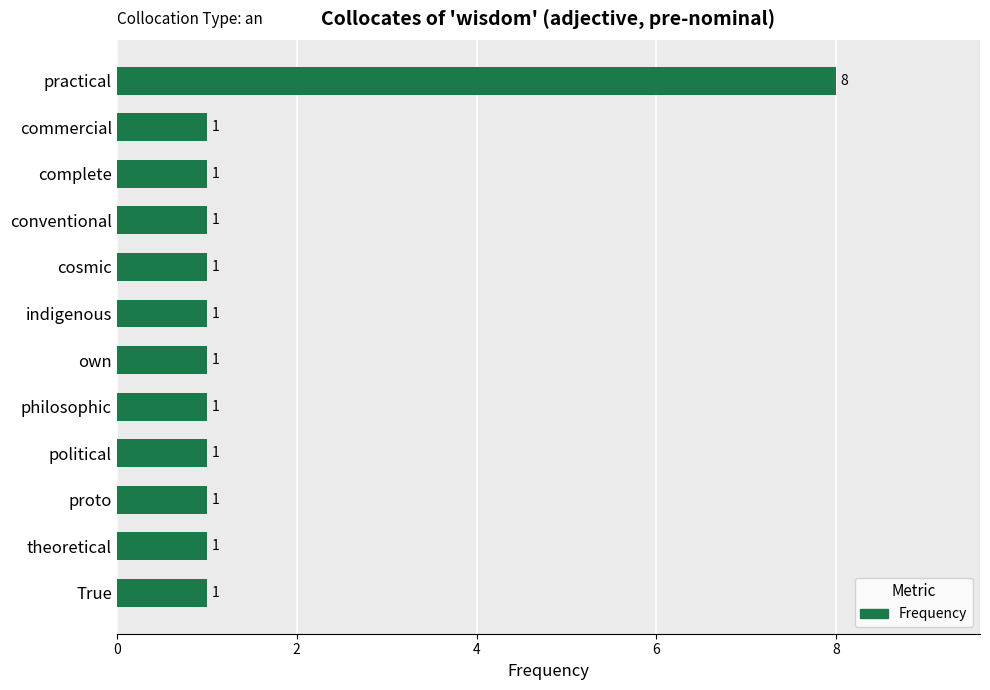

The chart shows a value of 1 at theoretical. True or false?

True